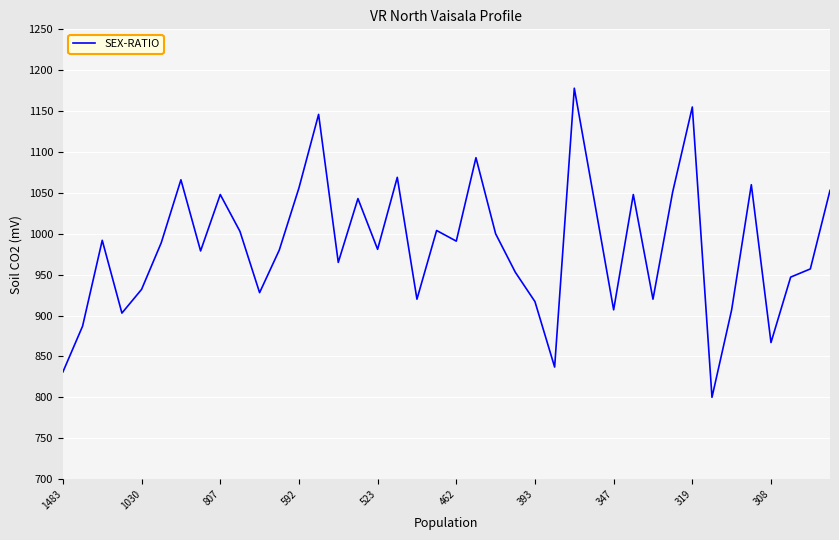

What is the difference between the maximum and minimum values?

378